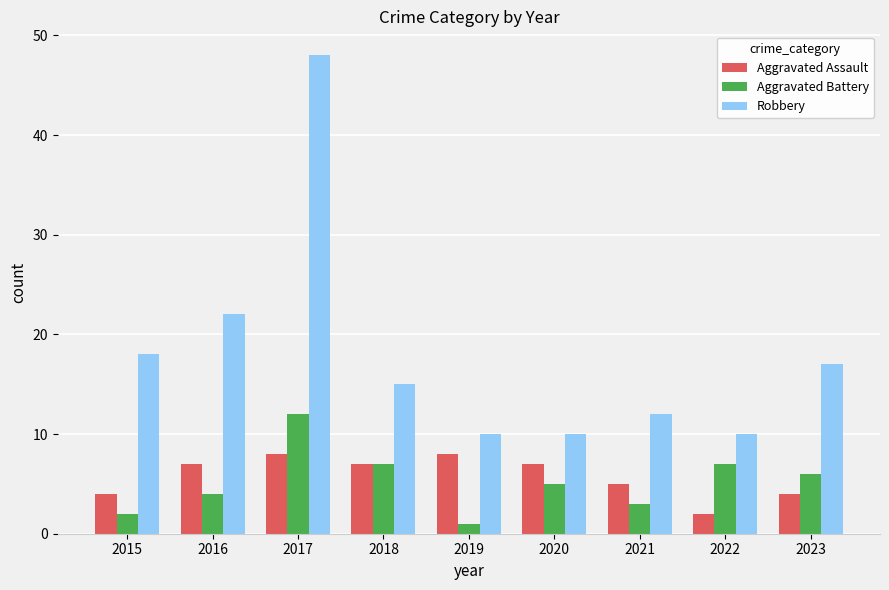

Which series has the widest spread of values?

Robbery